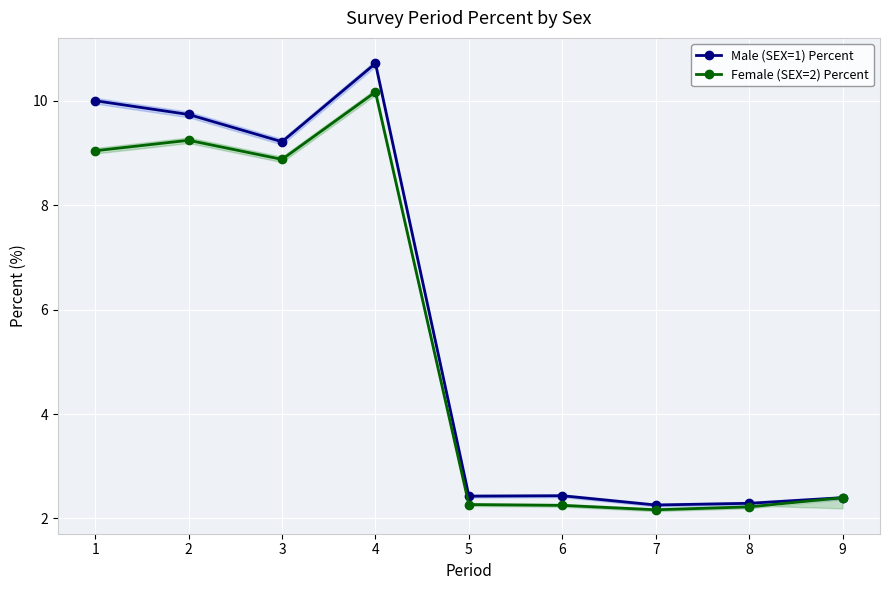

What is the value of the Male (SEX=1) Percent point at the 7th from the left?

2.3